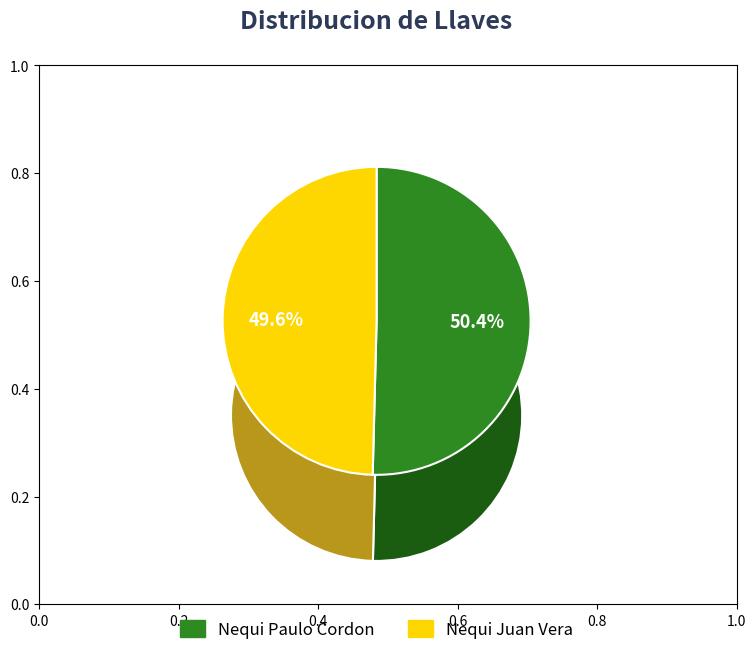

Is there a majority slice in this chart?

Yes